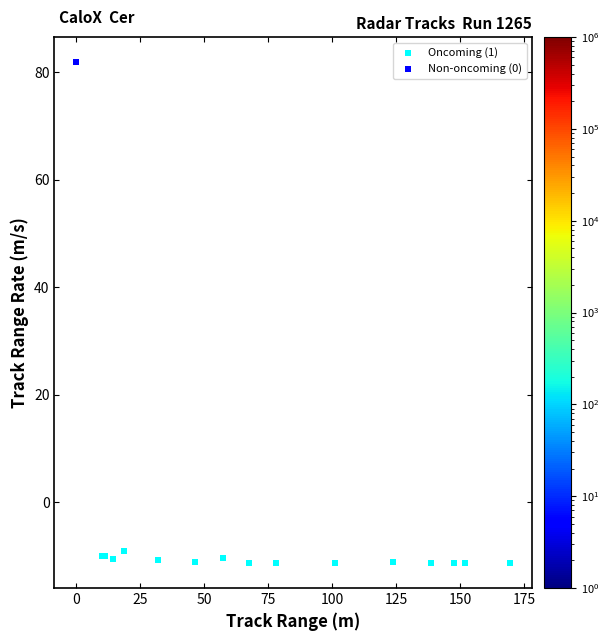

Which series contains the lowest Y value?

Oncoming (1)